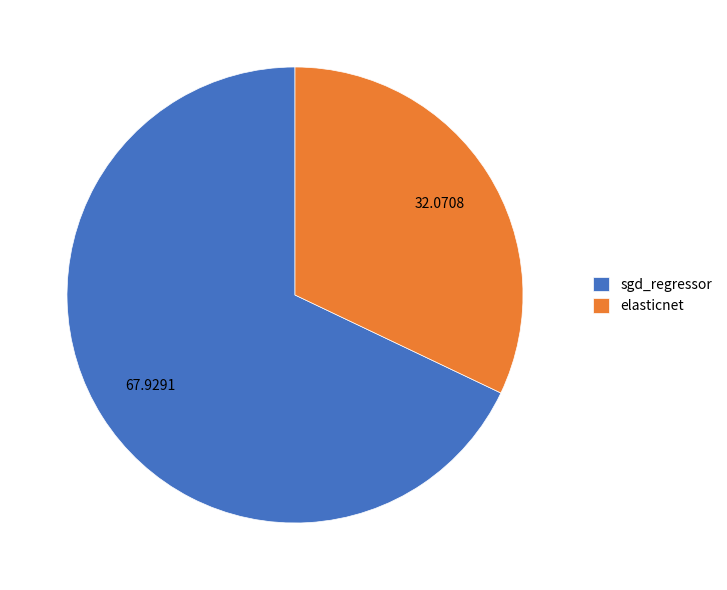

Which slice is the largest?

sgd_regressor